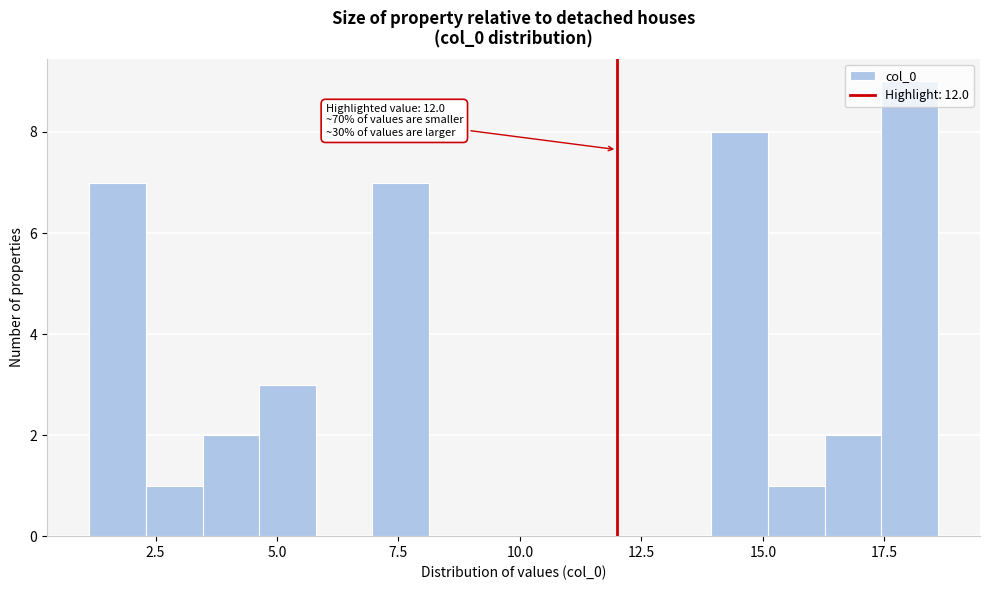

Read against the x-axis, roughly where is the centre of the tallest bar?

18.0